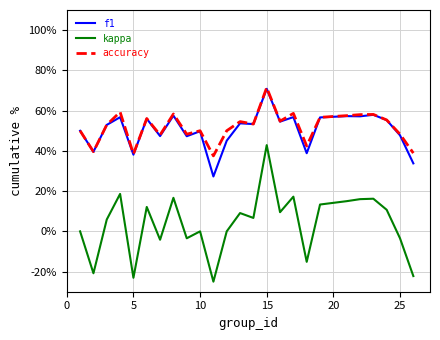

What is the sum of all accuracy values?

1296.3